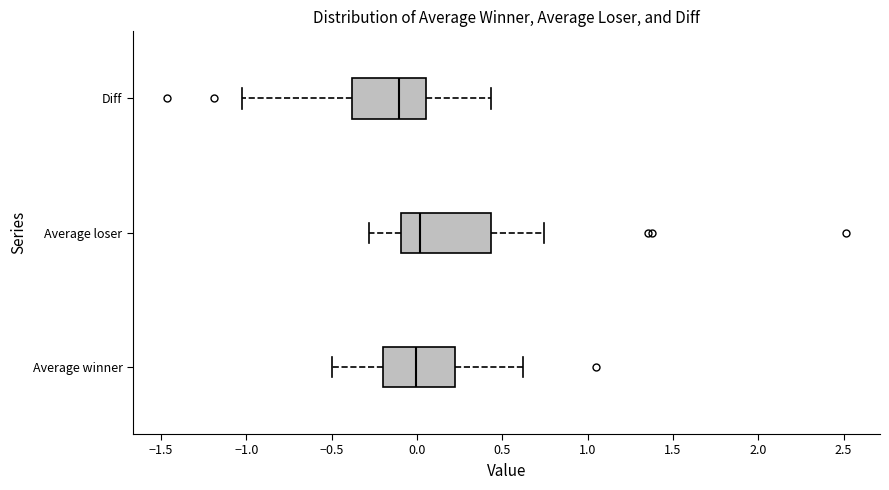

Comparing the boxes themselves (not the whiskers), which one is the widest?

Average loser